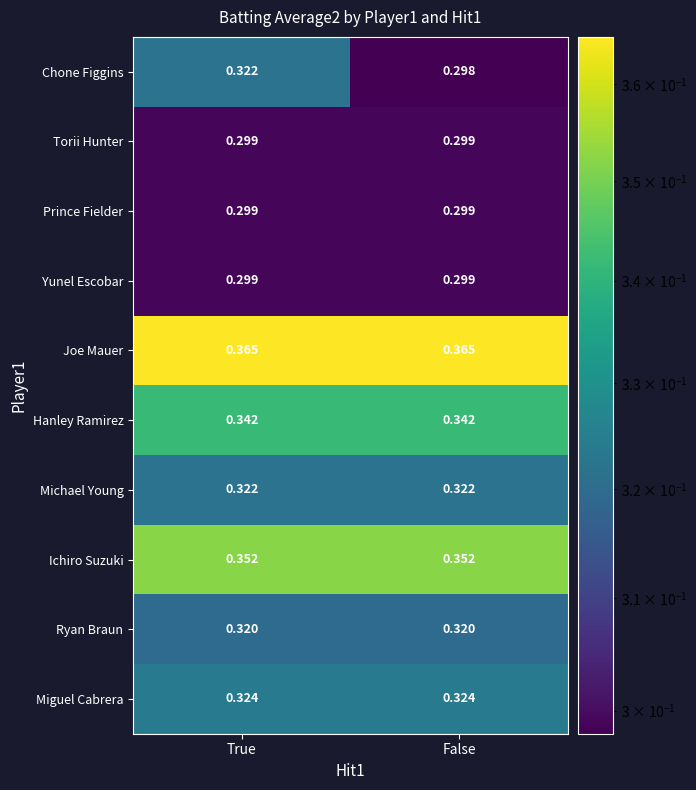

At which category does the chart reach its minimum across all series?

False